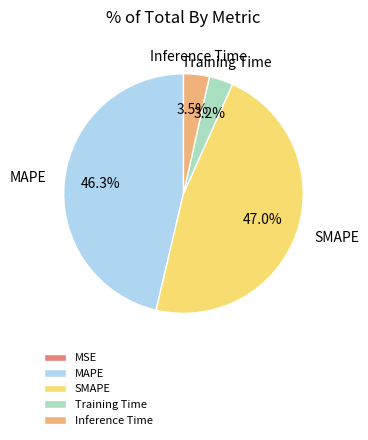

What percentage is NOT represented by Inference Time?

96.5%